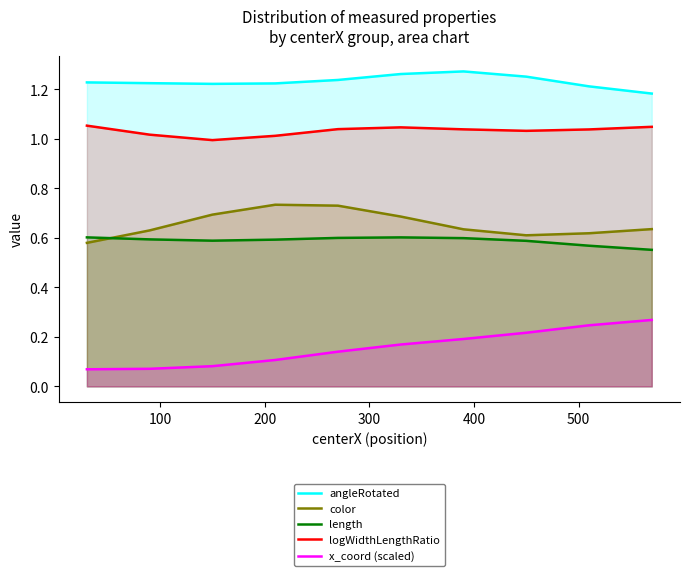

True or false: angleRotated and logWidthLengthRatio cross at least once.

False